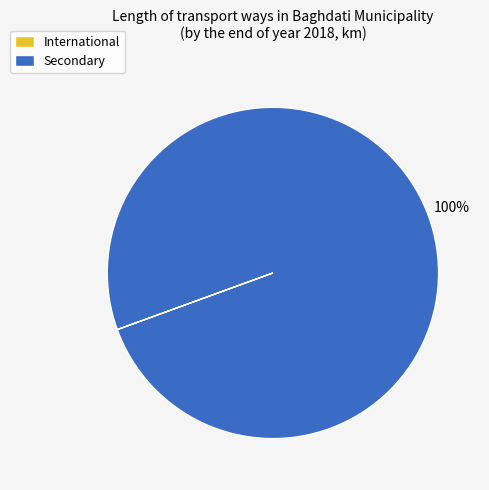

Which slice is the largest?

Secondary